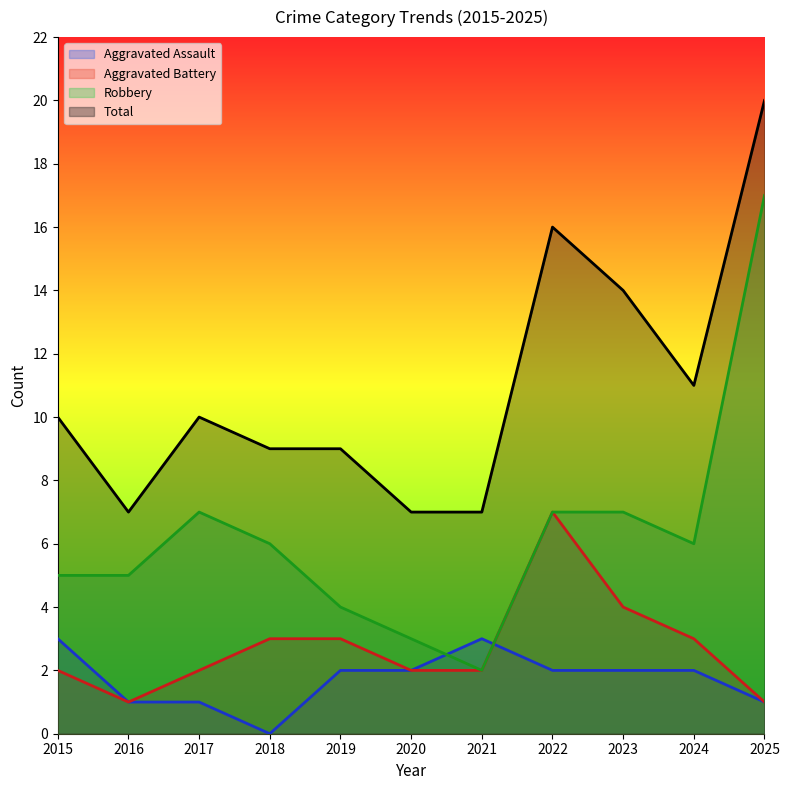

Where is the first local minimum for Robbery?

2021